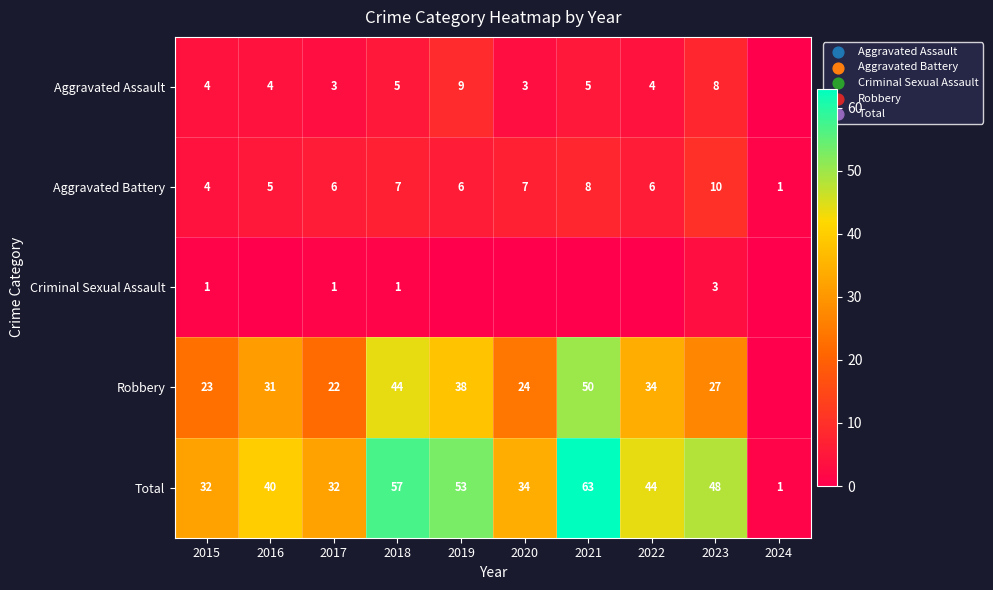

Rank the series at 2017 from highest to lowest value.

Total, Robbery, Aggravated Battery, Aggravated Assault, Criminal Sexual Assault